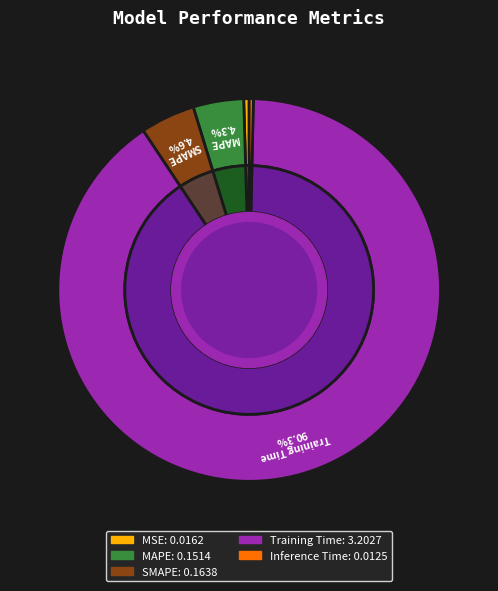

Which slice is the smallest?

Inference Time